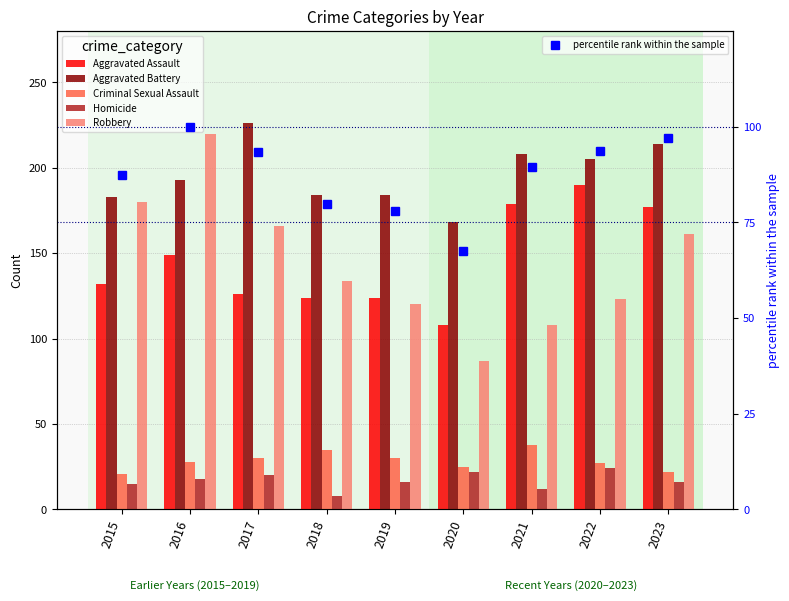

How many values in the Criminal Sexual Assault series are below 28?

4